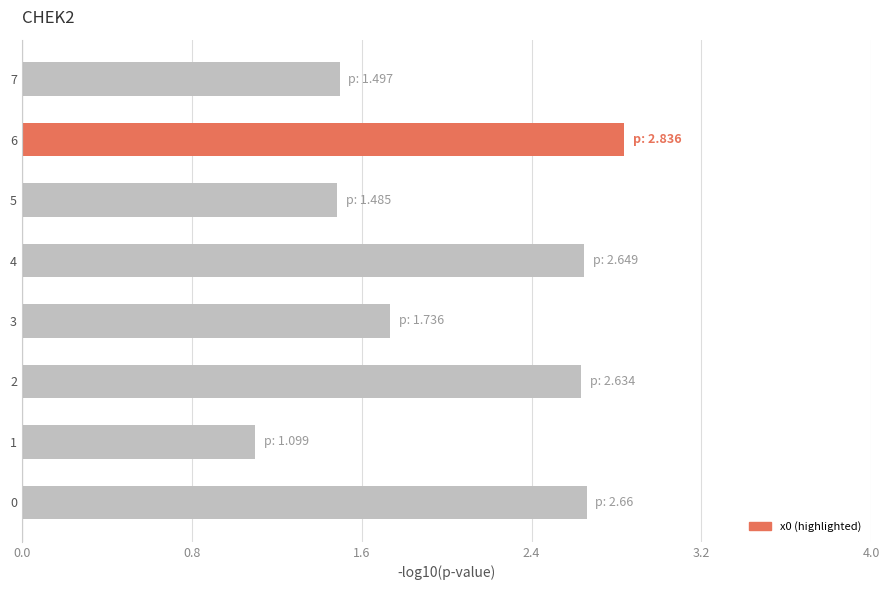

The chart shows a value of 1.1 at 0. True or false?

False